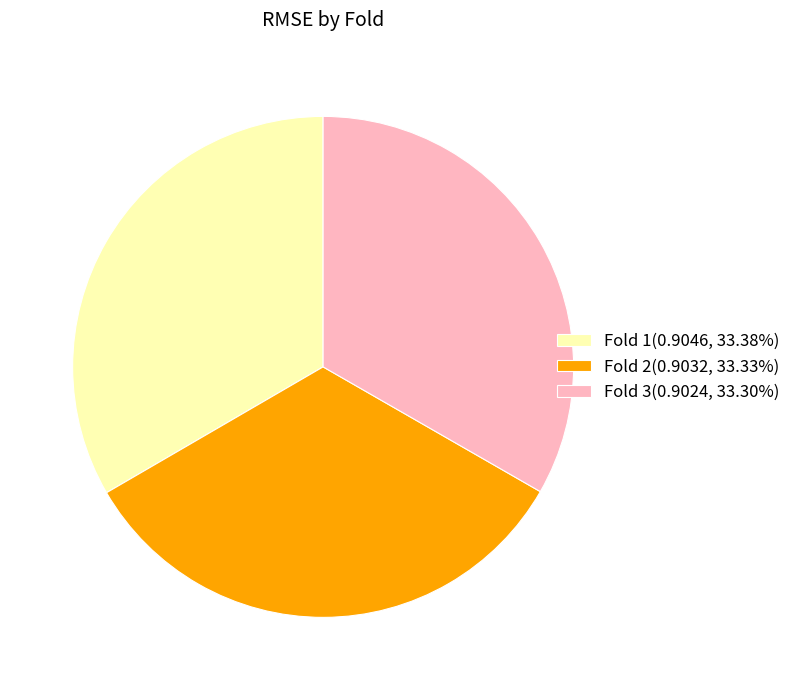

How many segments does this pie chart have?

3